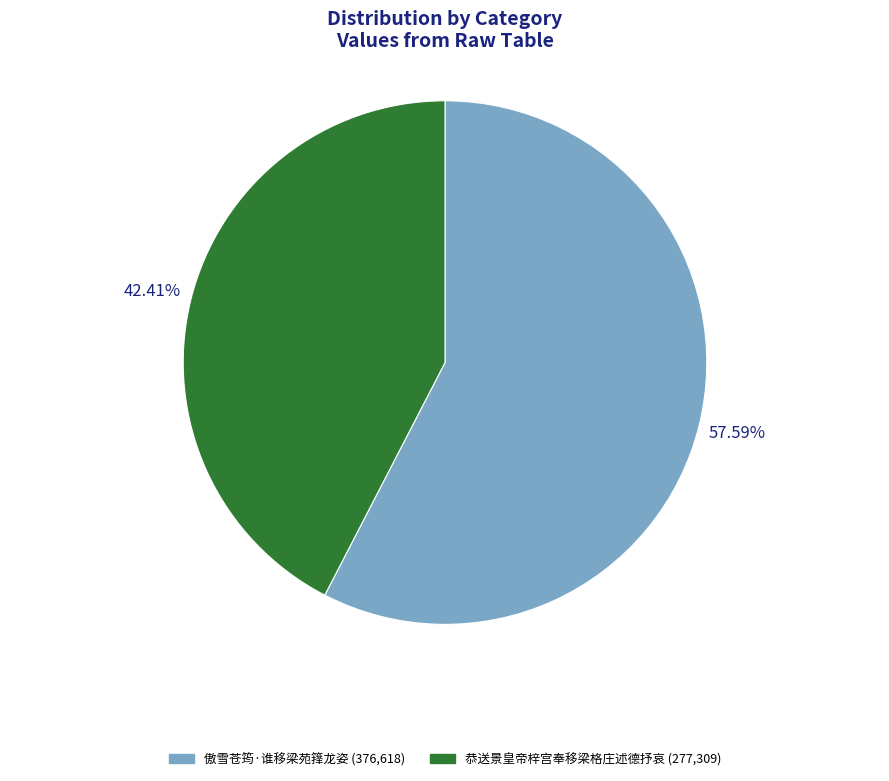

Between 傲雪苍筠·谁移梁苑箨龙姿 and 恭送景皇帝梓宫奉移梁格庄述德抒哀, which is larger?

傲雪苍筠·谁移梁苑箨龙姿